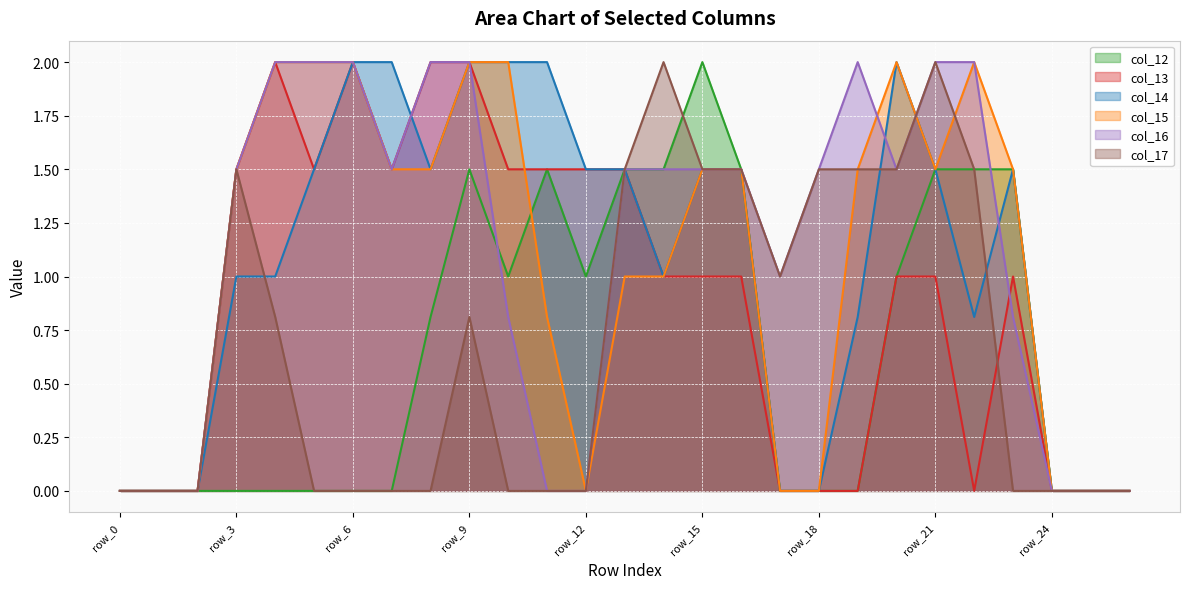

Is it true that col_15 equals 1.3 at row_12?

False